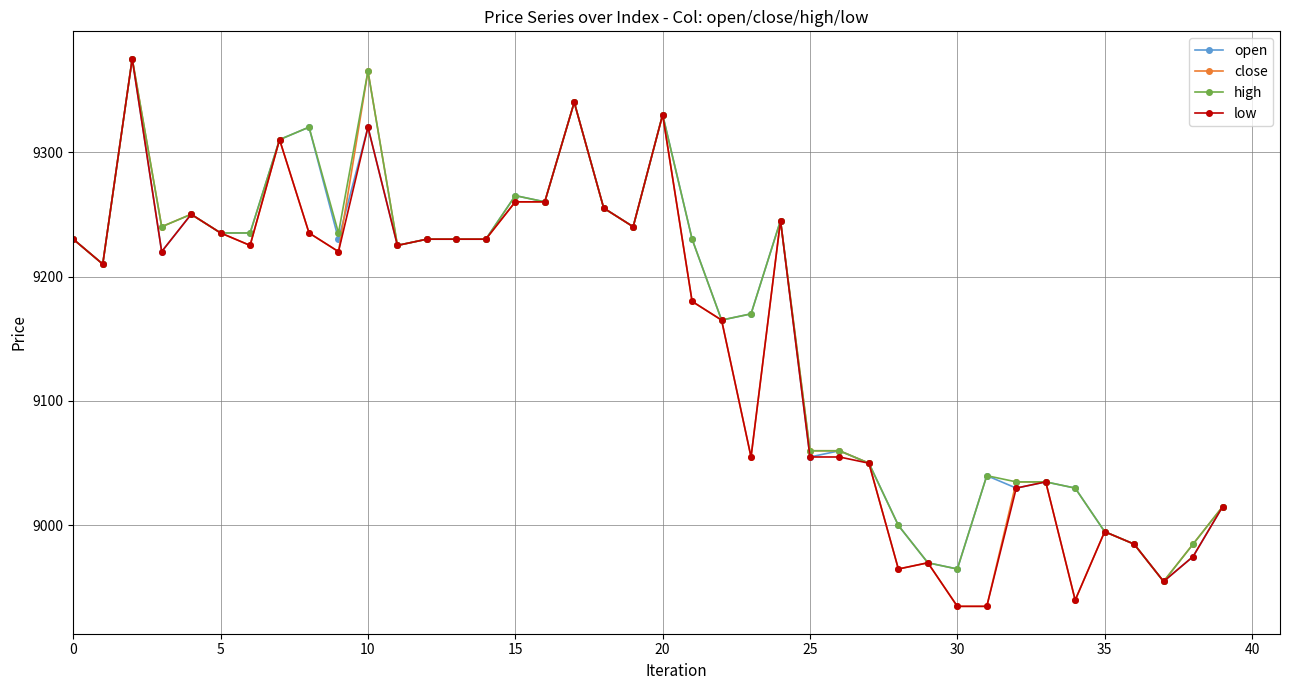

At how many categories does at least one series exceed 9104?

25